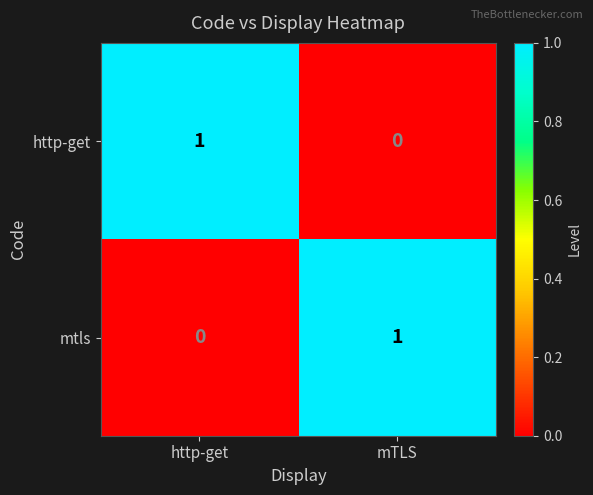

List the labels in order of http-get value, largest first.

http-get, mTLS